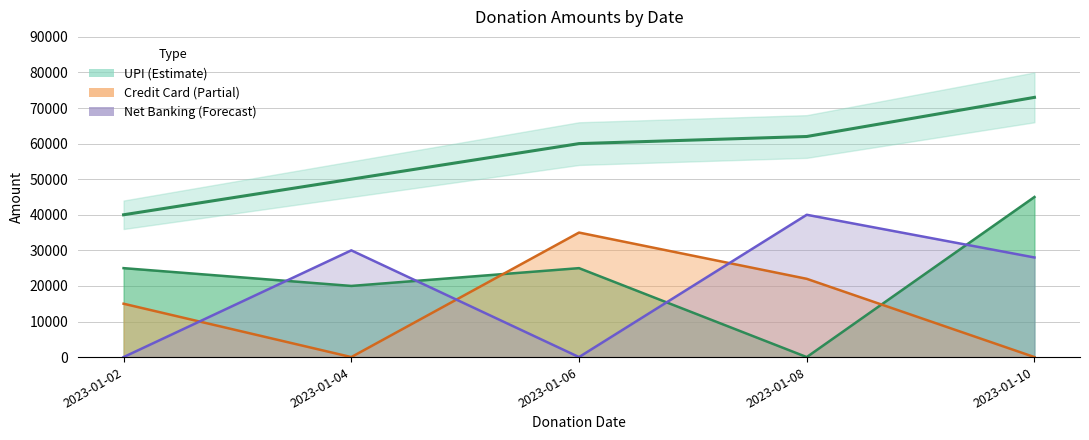

How many data points in UPI are above 25000?

1